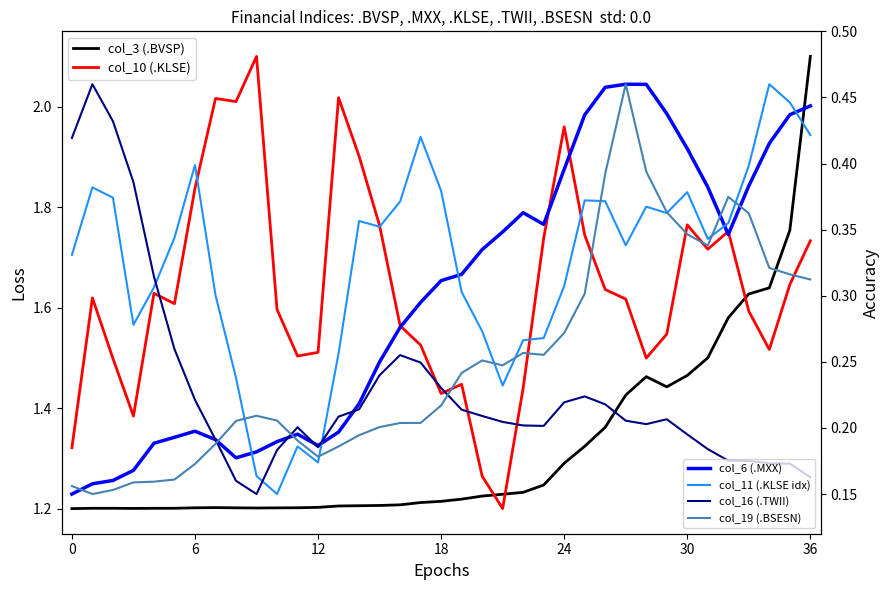

What are all the series names shown in the legend?

col_3 (.BVSP), col_10 (.KLSE), col_6 (.MXX), col_11 (.KLSE idx), col_16 (.TWII), col_19 (.BSESN)